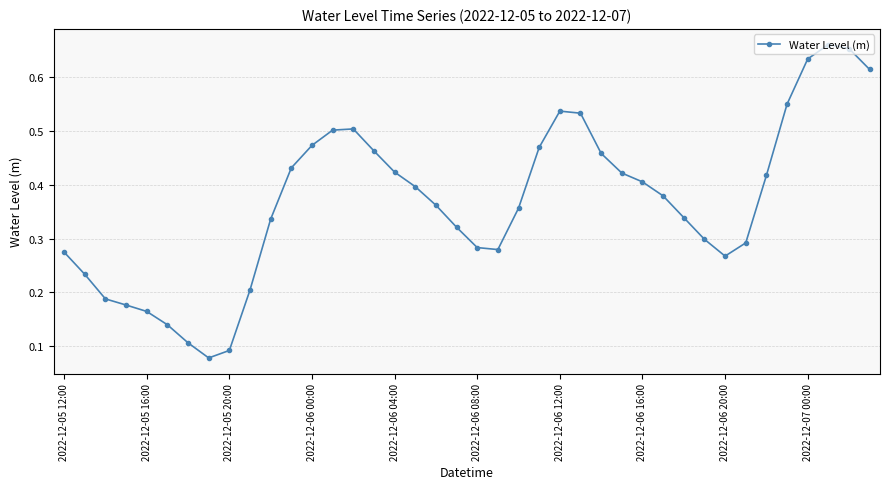

True or false: the data has more than 0 interior local peaks.

True